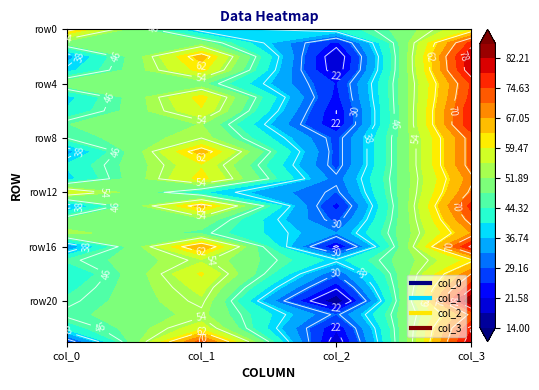

What is the lowest value of the row5 series?

24